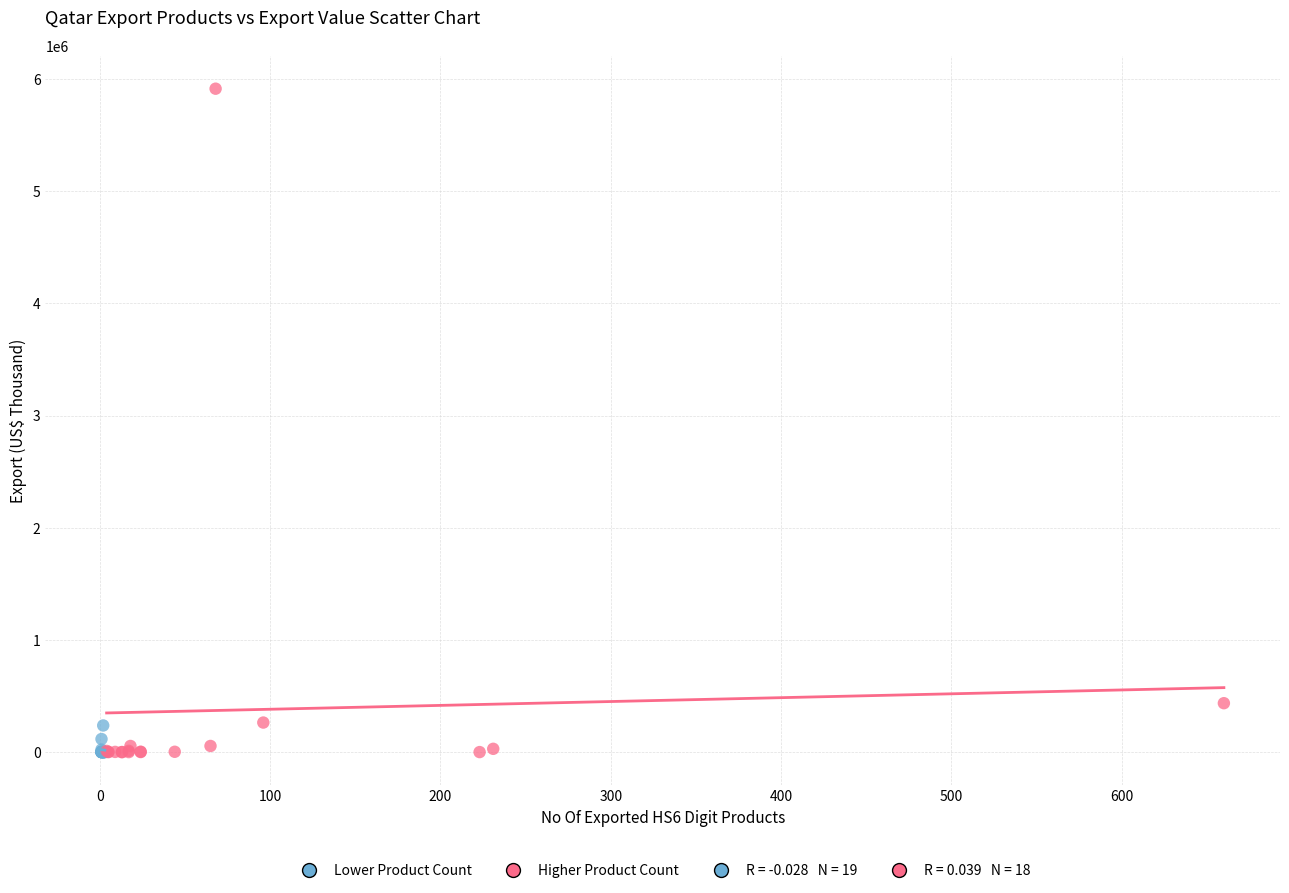

Which series has the widest spread of Y values?

Higher Product Count